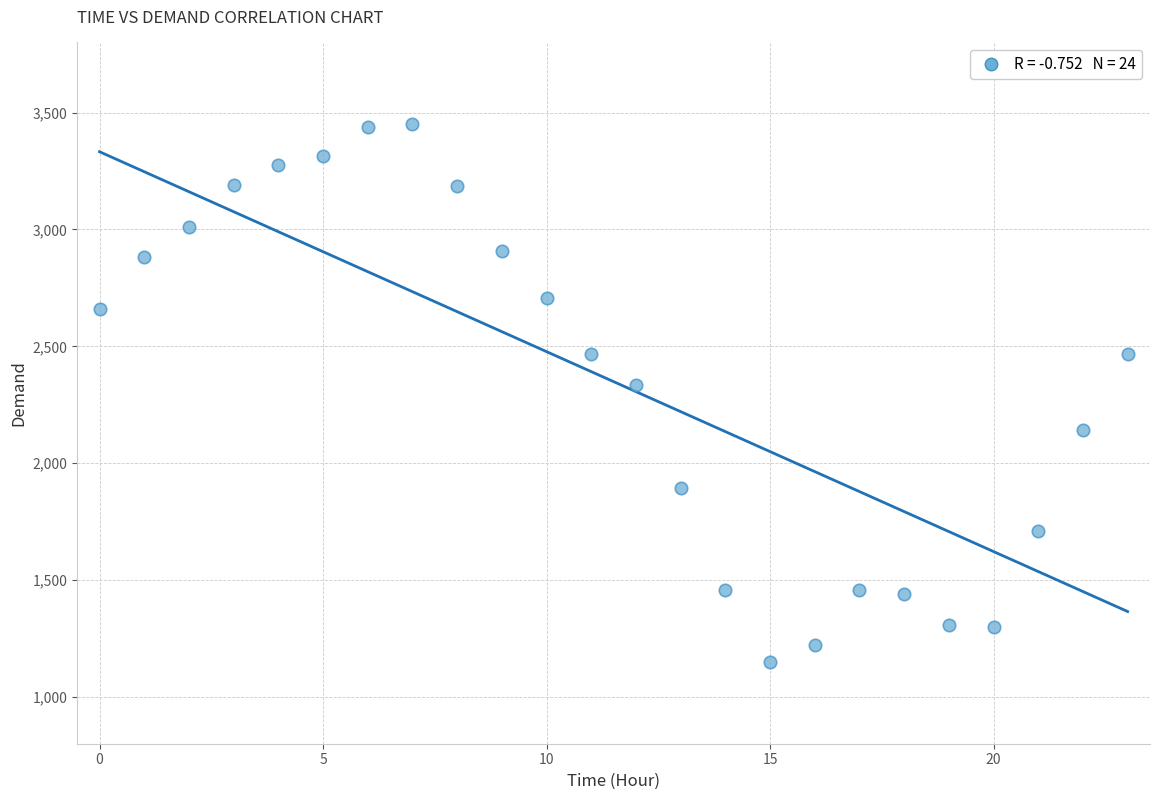

What is the range of Y values (max minus min)?

2304